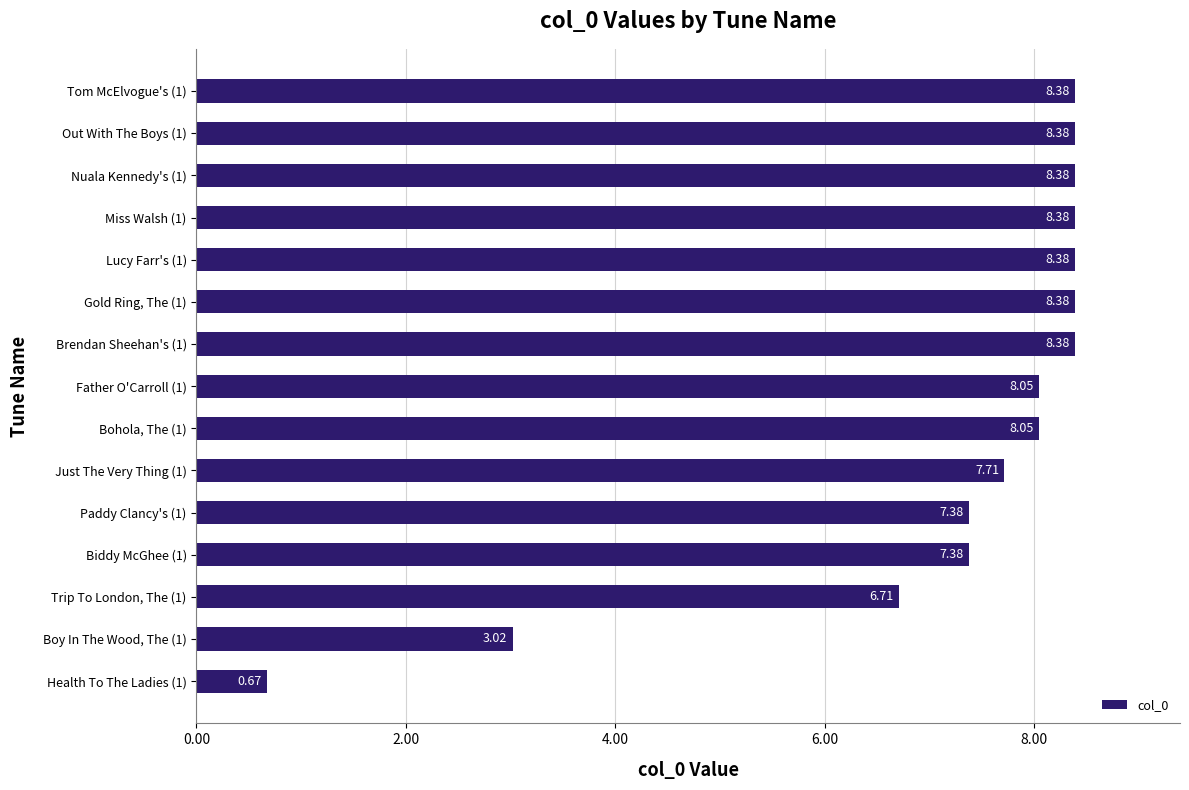

What is the change in value from Father O'Carroll (1) to Lucy Farr's (1)?

+0.3